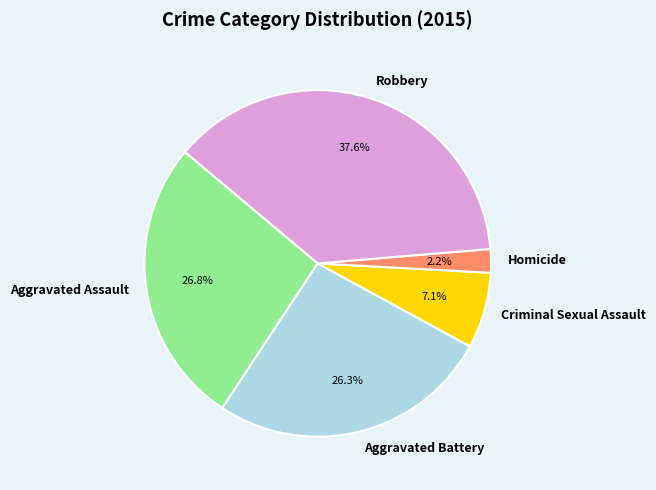

What is the largest slice in the pie chart?

Robbery